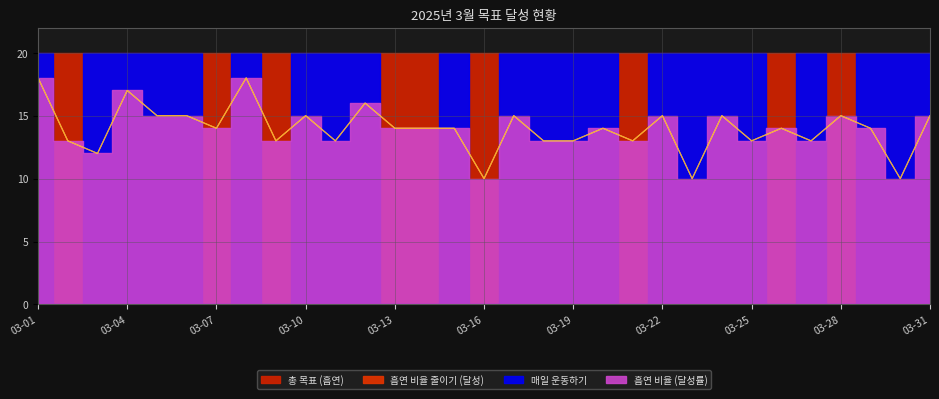

In 흡연 비율 줄이기 (달성), how many points are lower than both neighbors (excluding endpoints)?

10